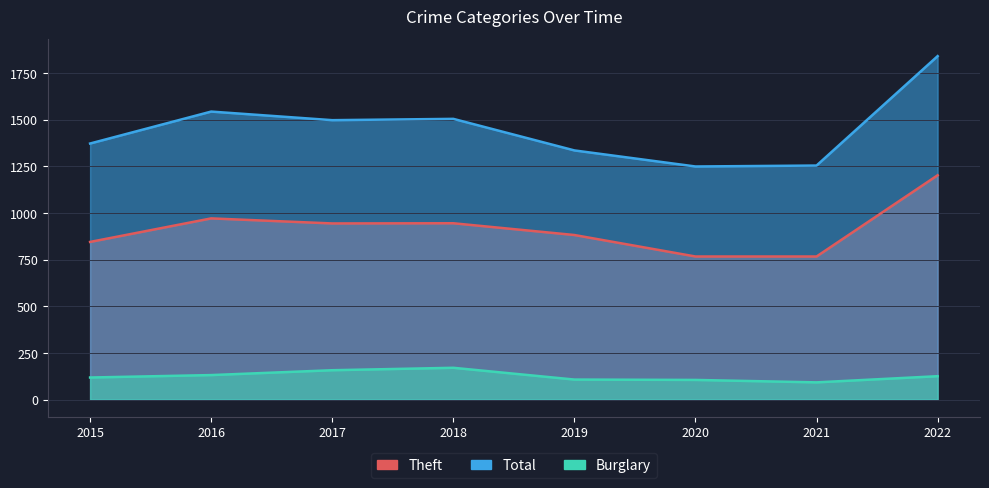

What is the difference between the second highest and minimum values in the Burglary series?

65